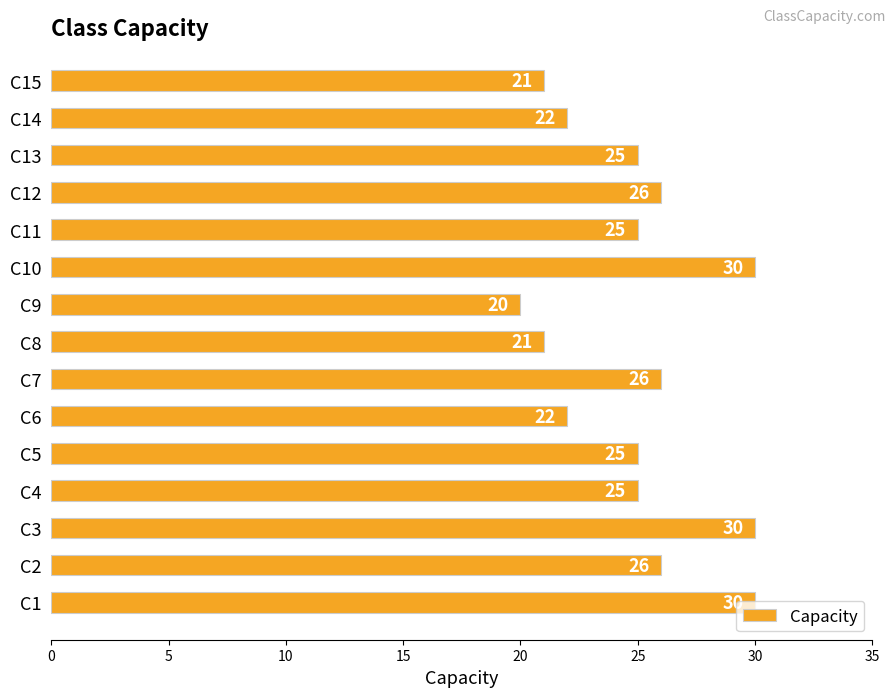

What is the difference between the second highest and minimum values?

10